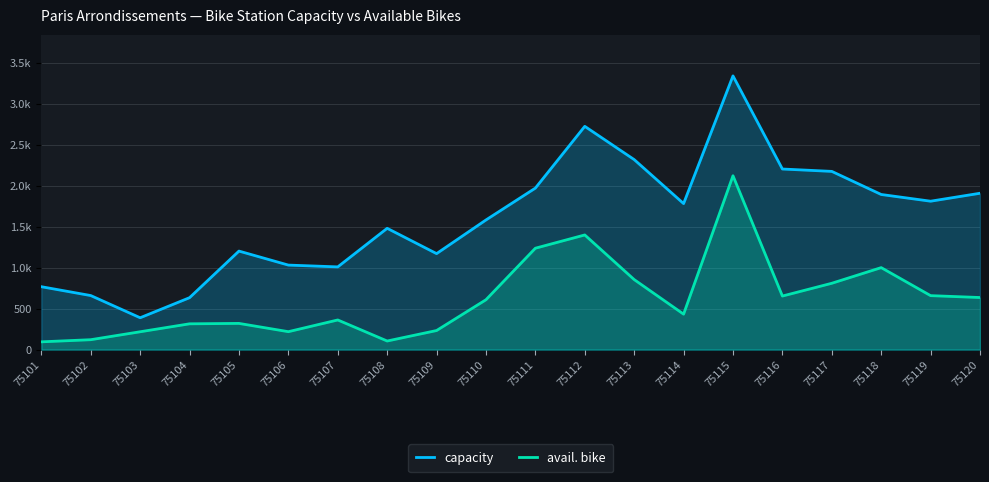

Reading left to right, extract all data points from this chart.

capacity: 768	660	389	634	1203	1032	1010	1481	1172	1583	1972	2726	2320	1783	3342	2205	2176	1894	1812	1909
avail. bike: 95	121	218	315	320	219	362	105	233	609	1238	1400	855	433	2123	654	810	1001	659	636